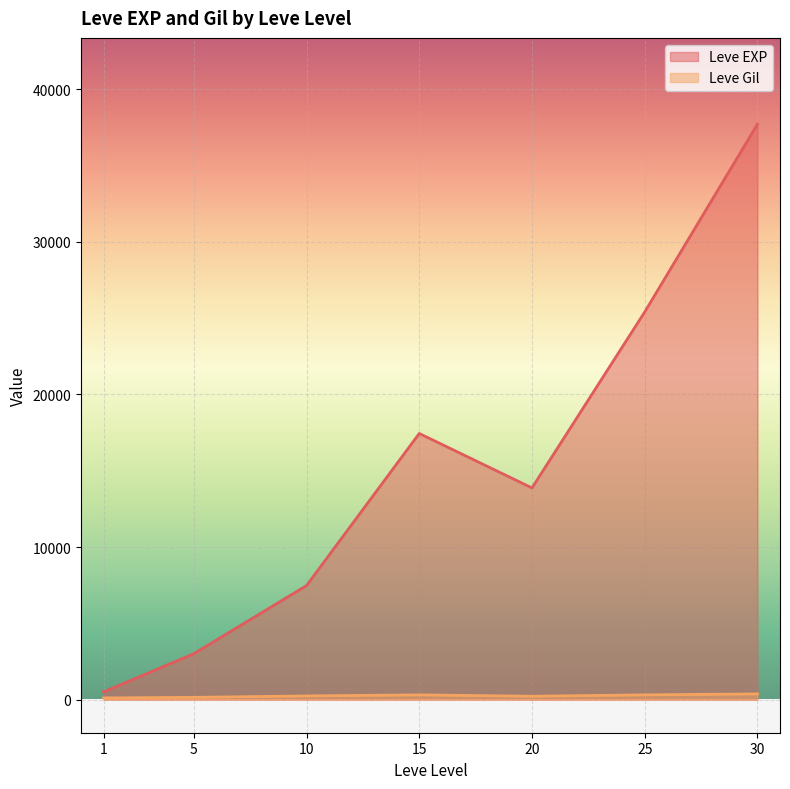

Is the value of Leve Gil at 5 greater than the value of Leve EXP at 1?

No